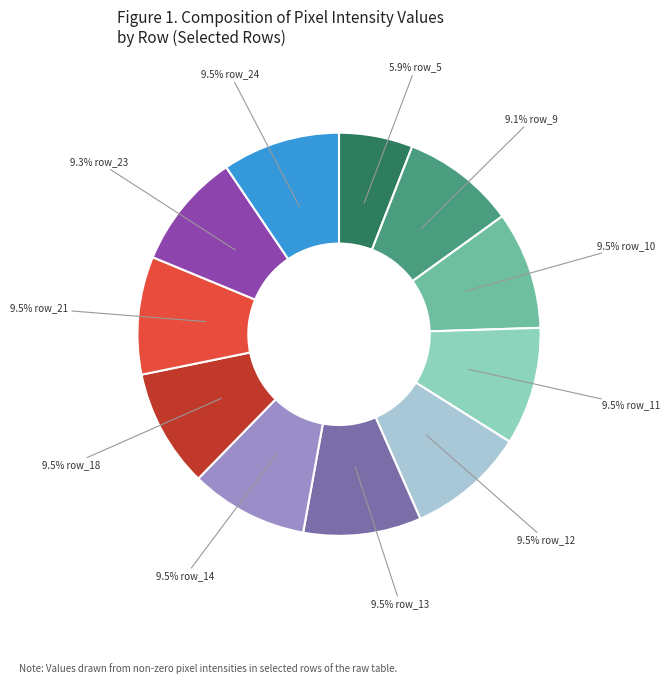

Is there a majority slice in this chart?

No